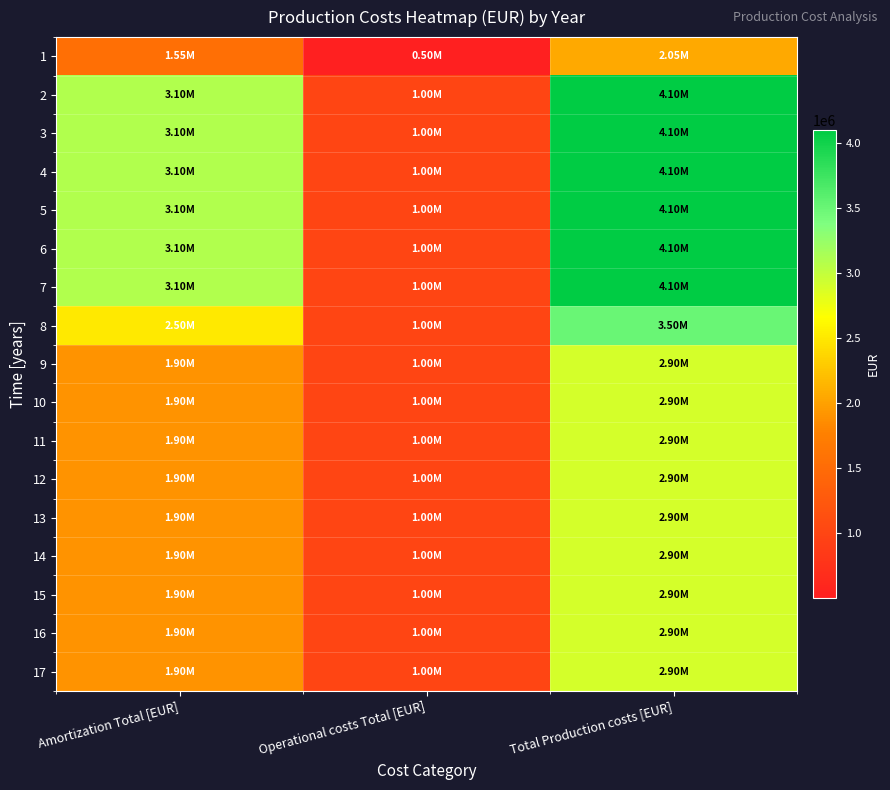

At Total Production costs [EUR], list the series in order from largest to smallest.

2, 3, 4, 5, 6, 7, 8, 9, 10, 11, 12, 13, 14, 15, 16, 17, 1